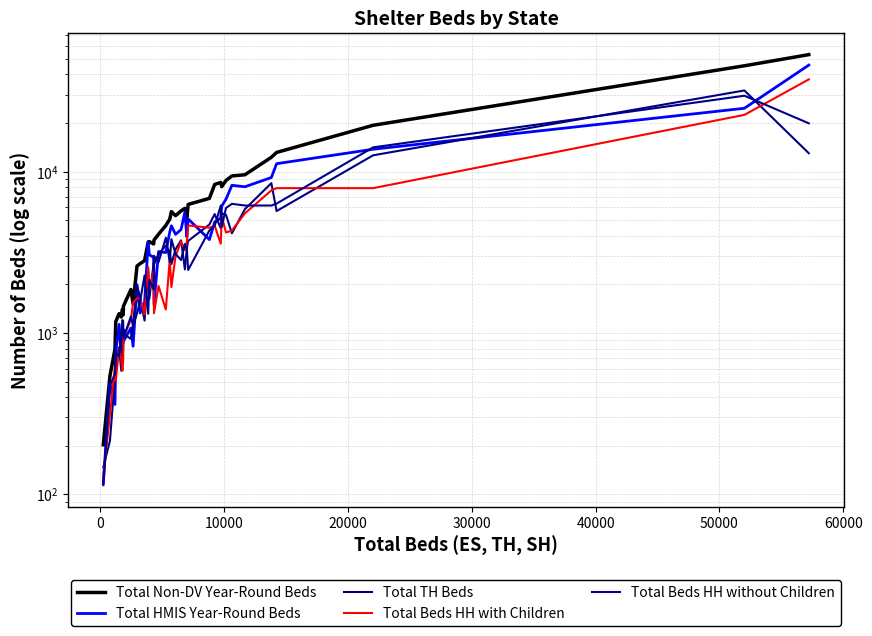

True or false: Total Beds HH without Children and Total Non-DV Year-Round Beds cross at least once.

False